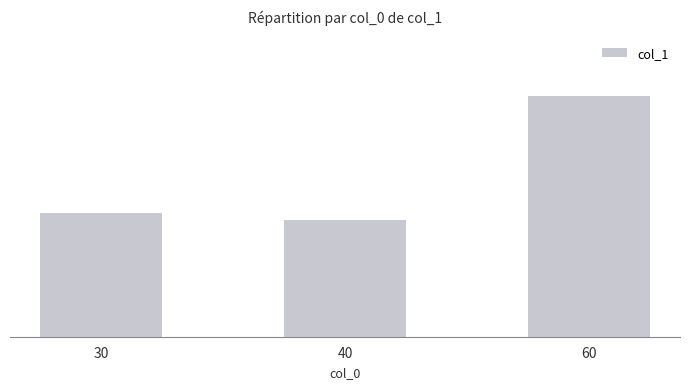

What is the minimum value shown in the chart?

0.4